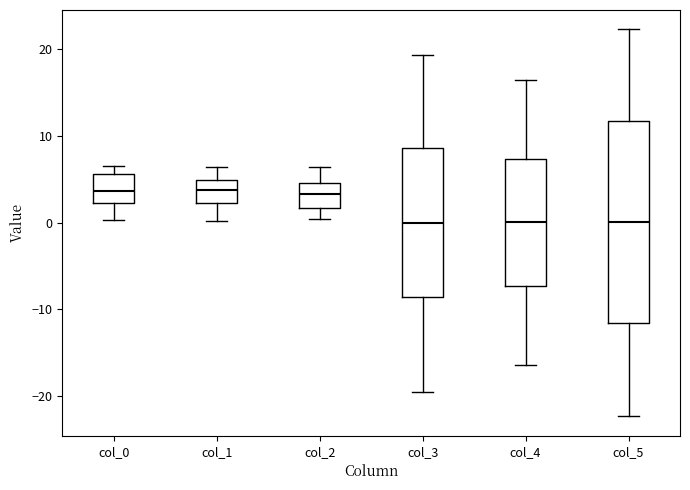

Where is the lower edge of the box for col_2 on the y-axis? The values are not printed on the chart, so give them approximately, as read against the axis.

2